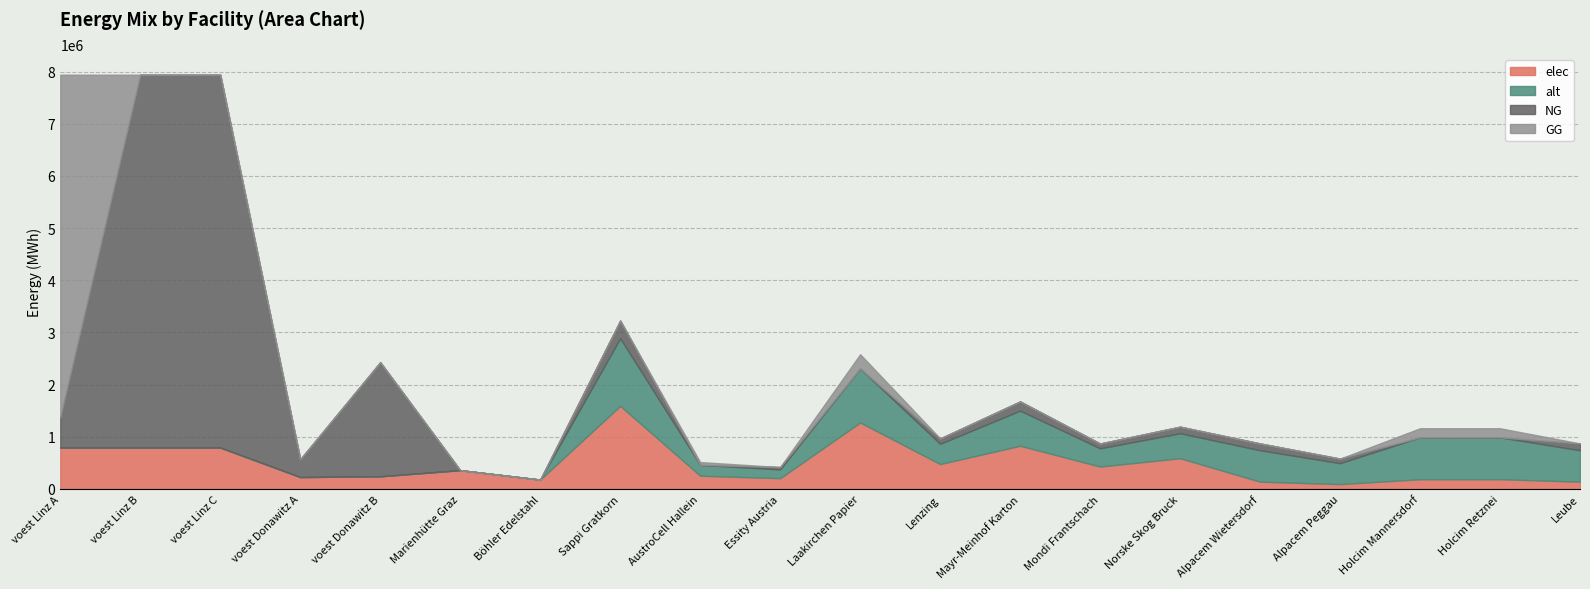

True or false: GG has more than 0 points higher than both neighbors.

True